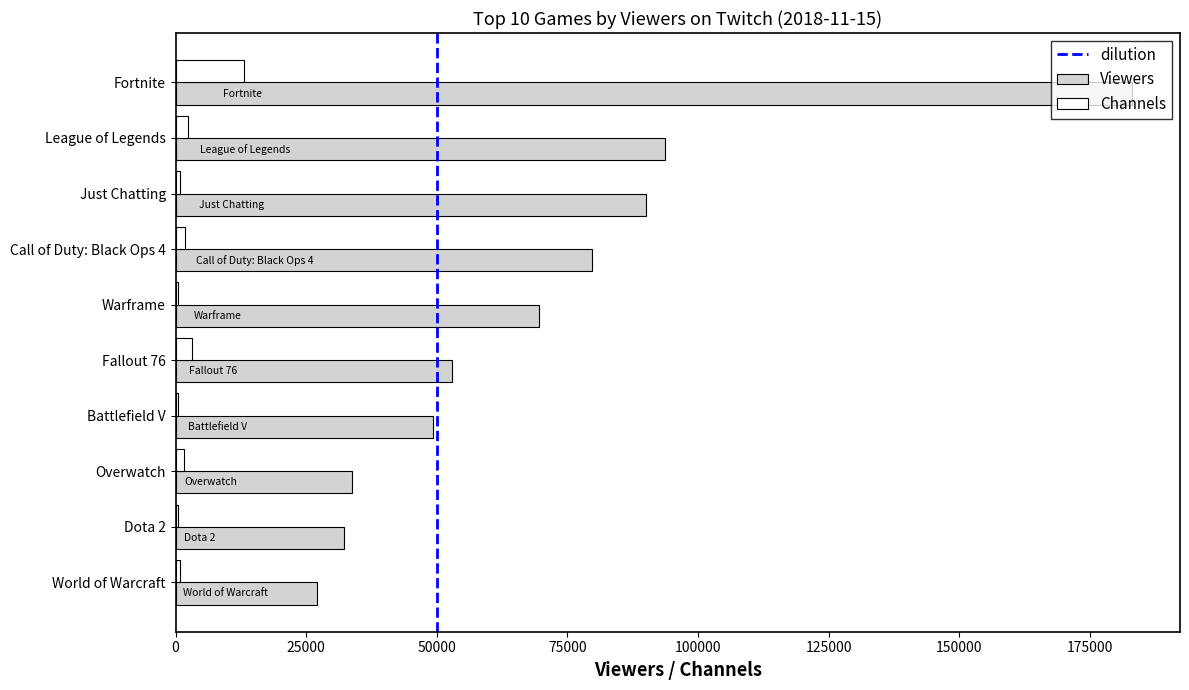

What is the total value across all series at Fortnite?

196094